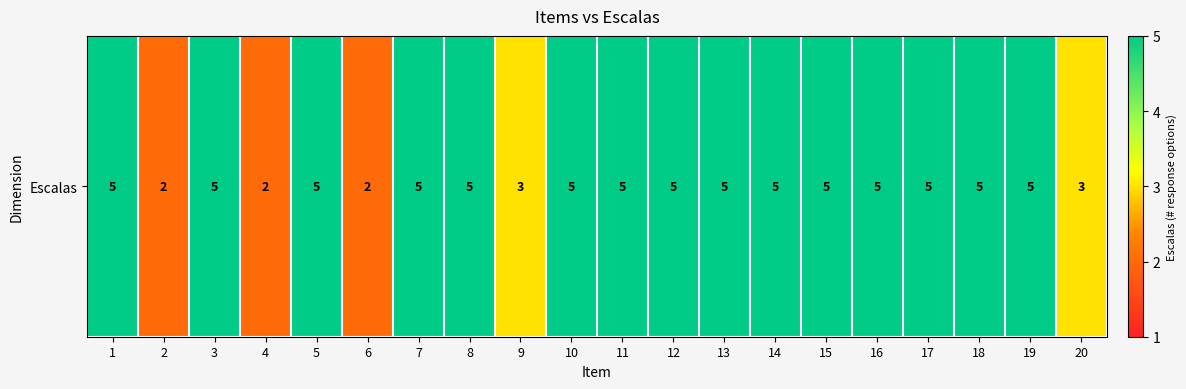

What is the sum of all values?

87